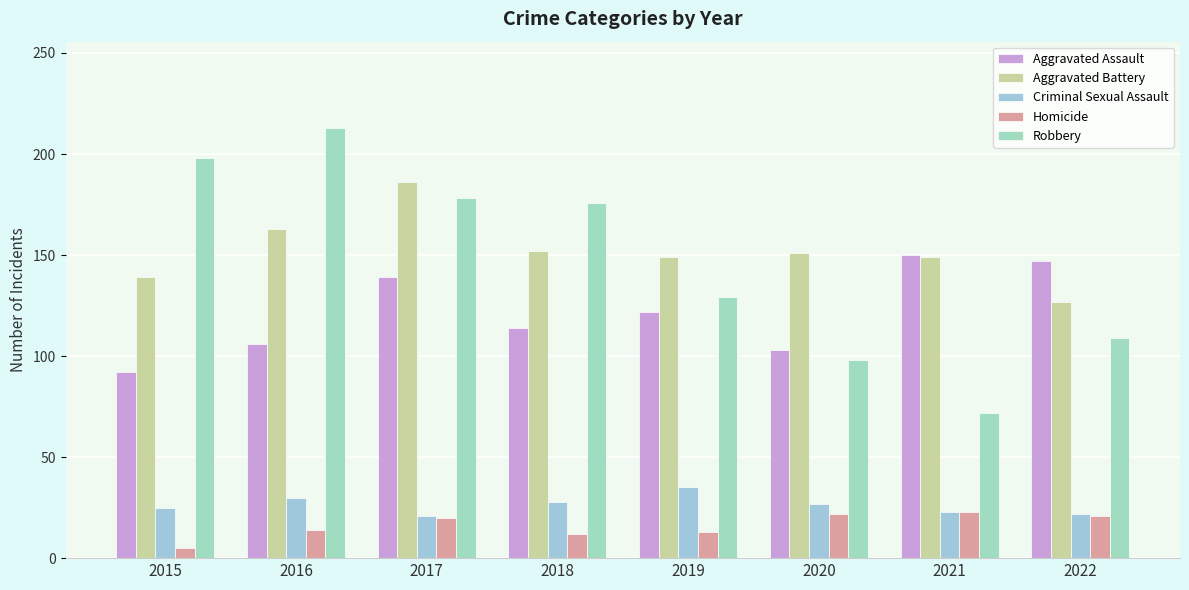

Does the chart contain stacked bars?

No